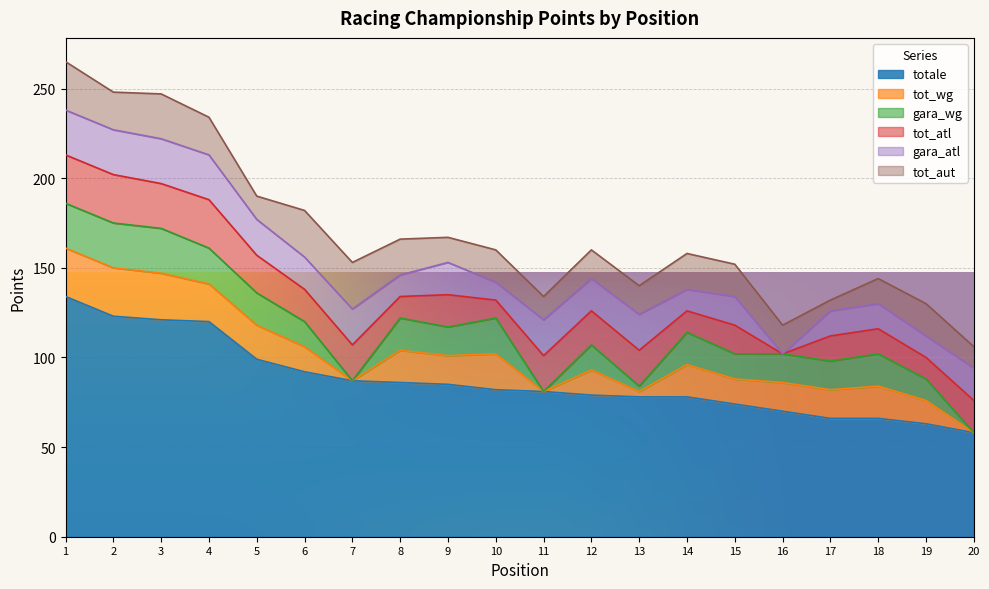

What are all the series names shown in the legend?

totale, tot_wg, gara_wg, tot_atl, gara_atl, tot_aut